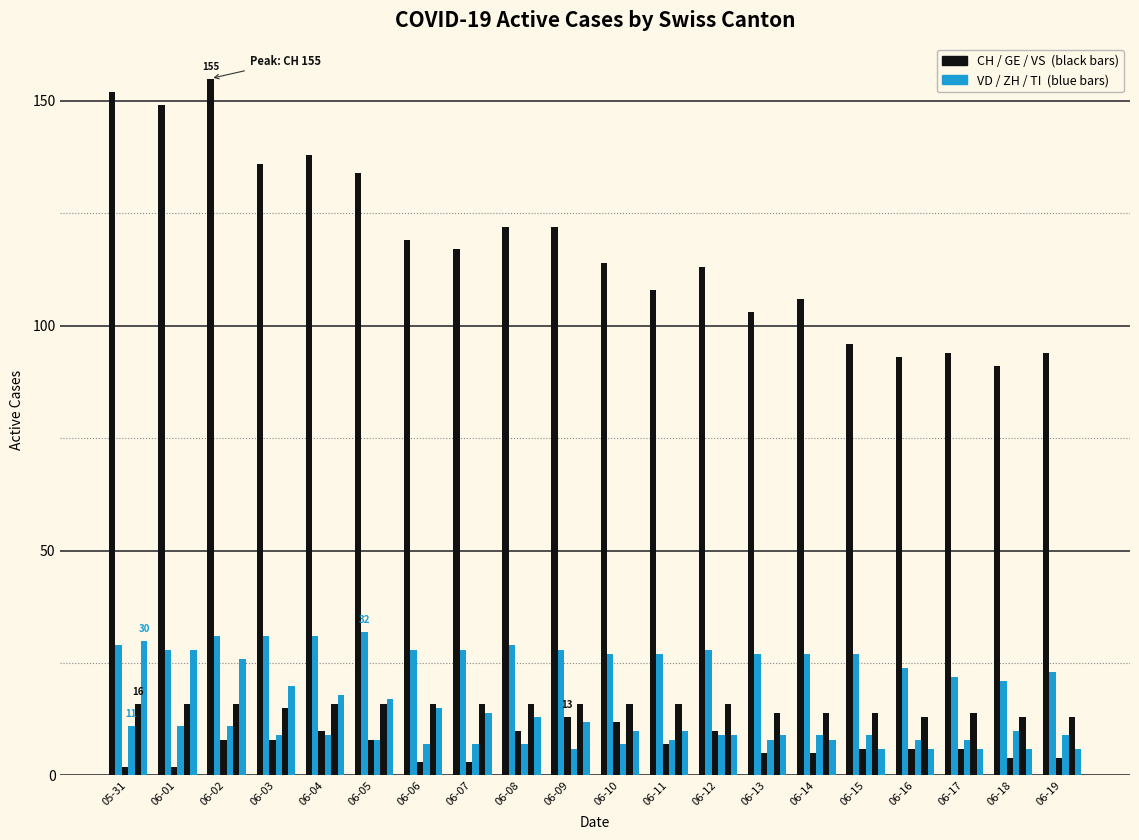

How many data points does each series have?

20